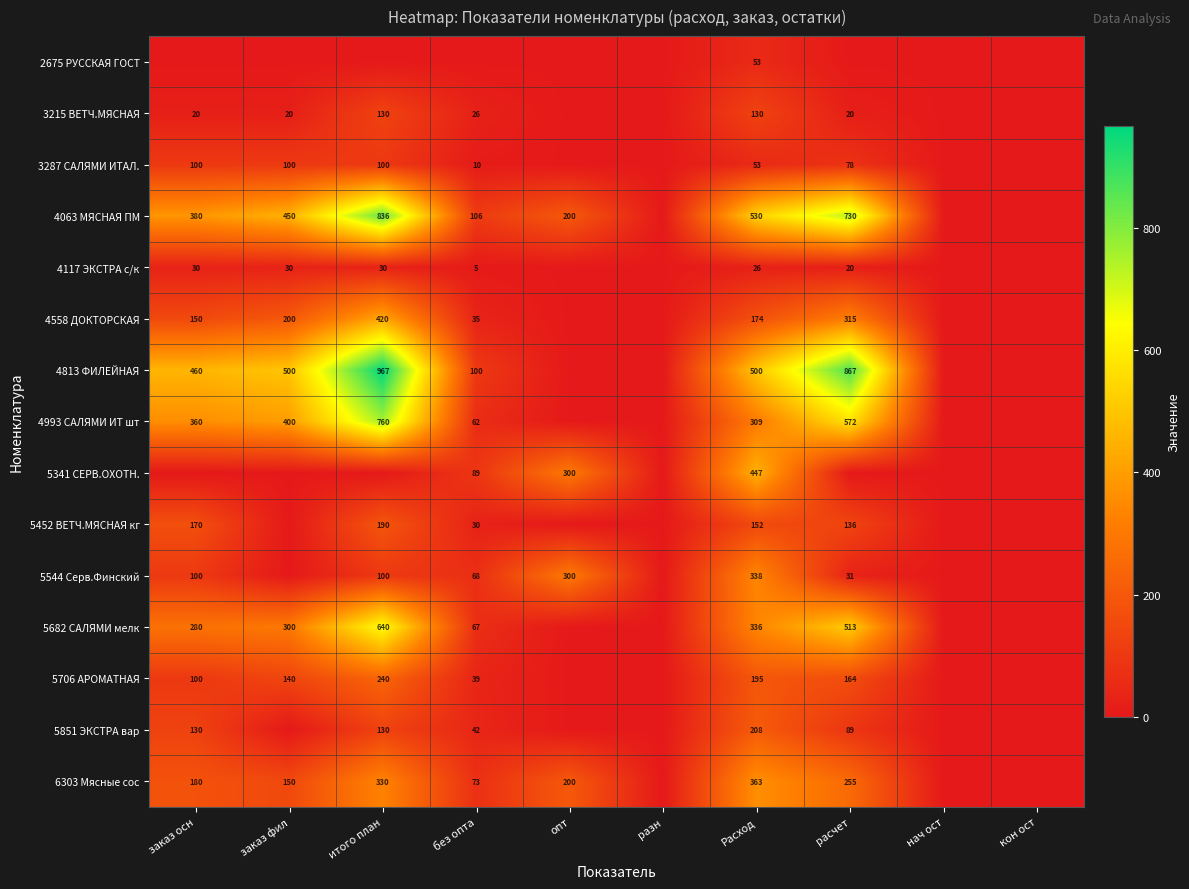

At how many categories does at least one series exceed 35?

7